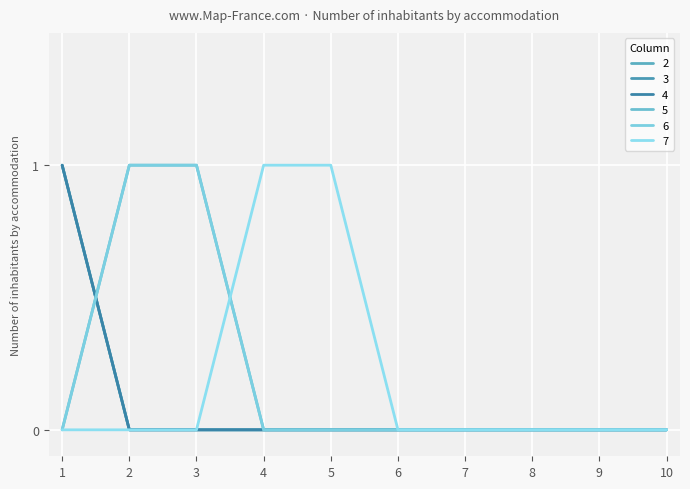

Where is 3 nearest to the value 0?

2